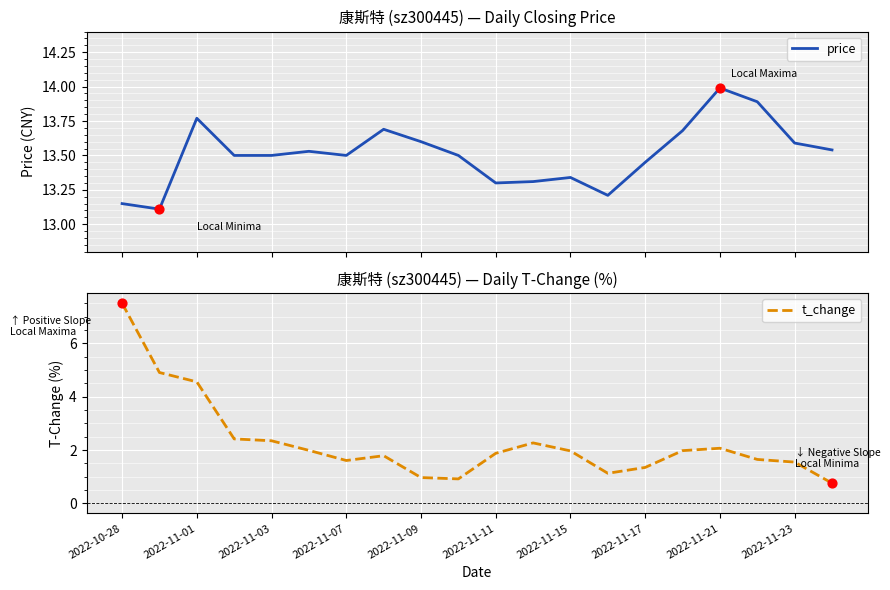

Which series contains the lowest Y value?

t_change